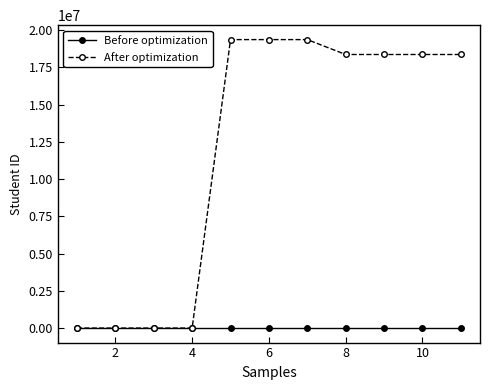

Which series has the largest range (max minus min)?

After optimization